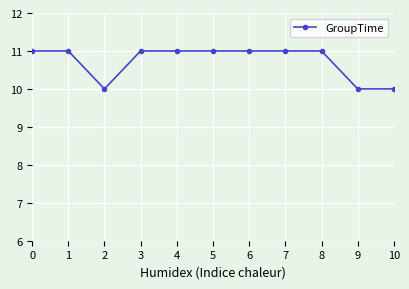

True or false: the data shows 15 at 8.

False